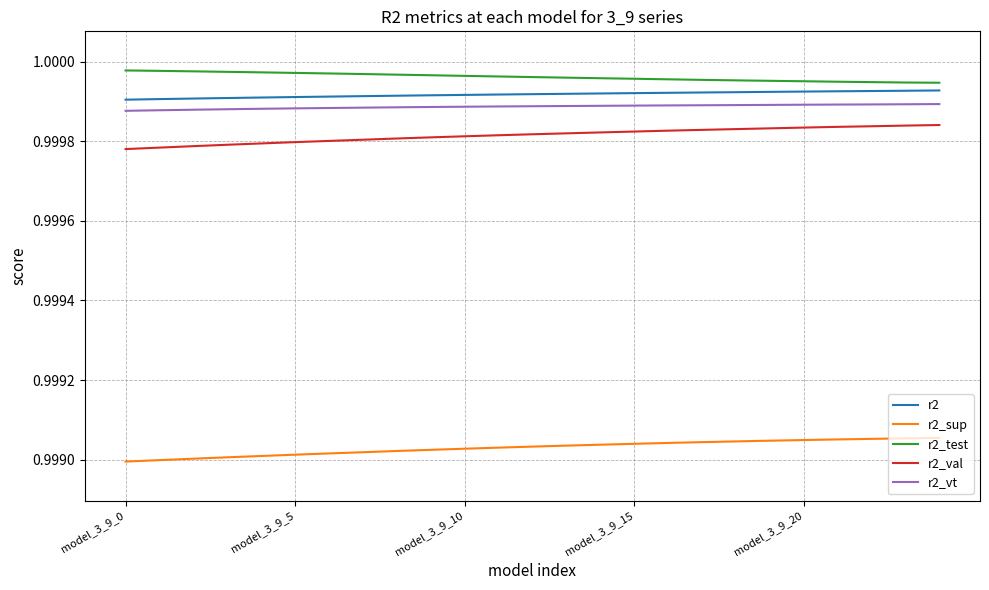

How many distinct data groups are displayed?

5